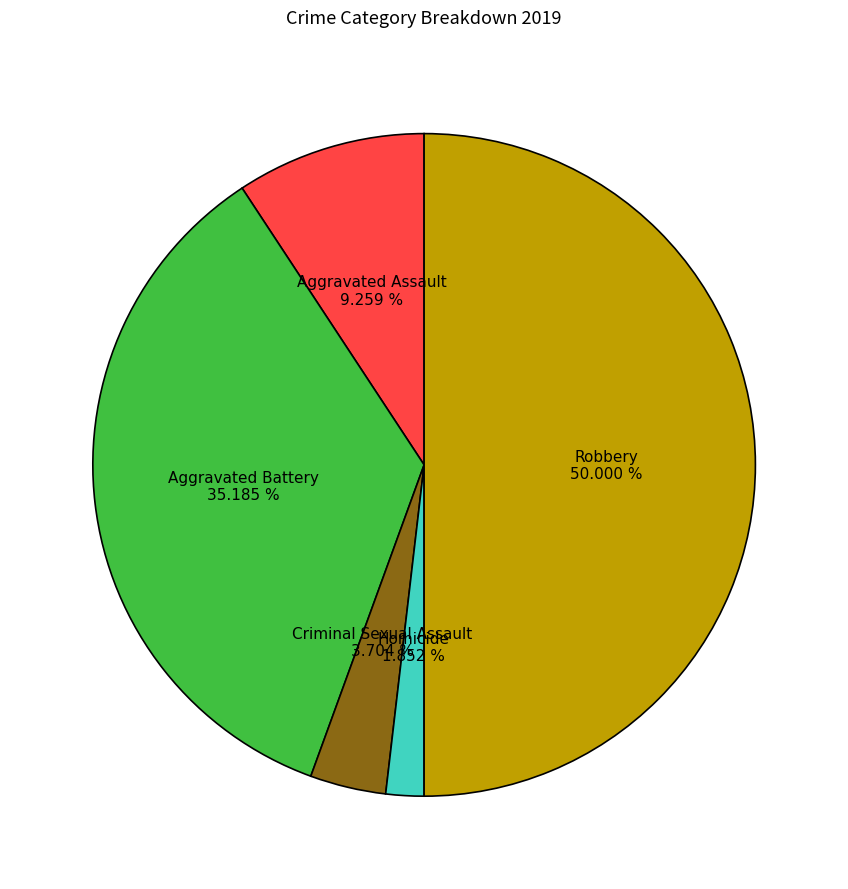

Between Aggravated Assault and Criminal Sexual Assault, which is larger?

Aggravated Assault